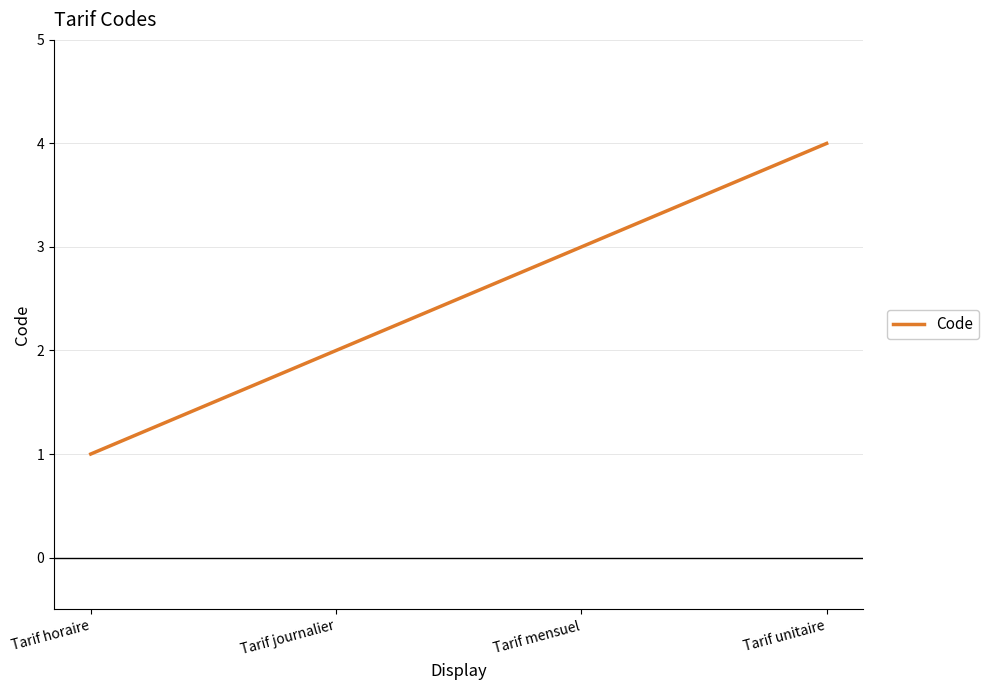

How many lines are shown in the chart?

1